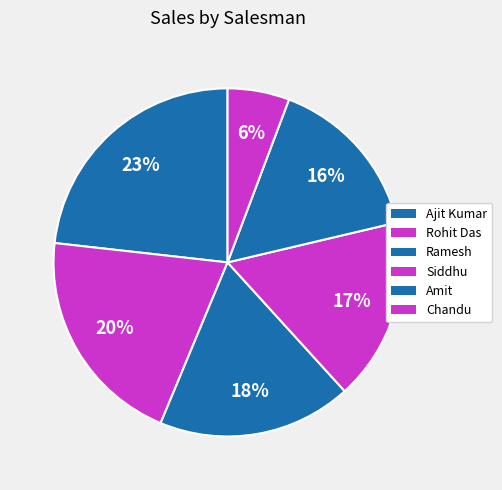

Which category has the biggest portion of the pie?

Ajit Kumar